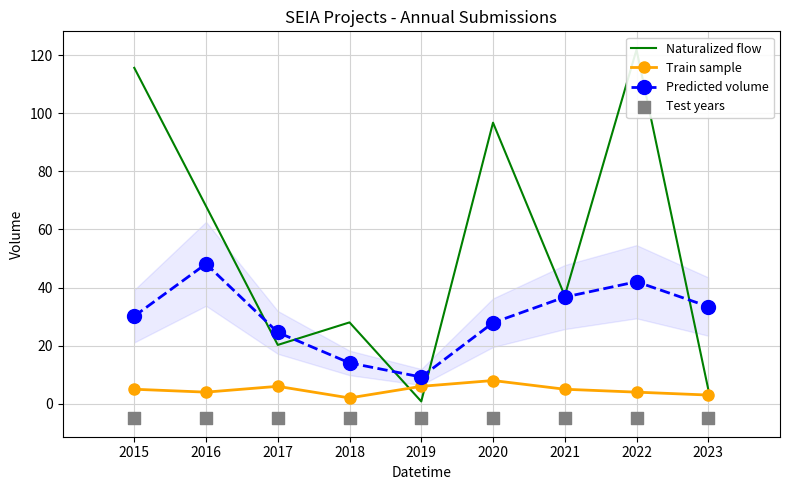

At how many categories does at least one series exceed 53?

4